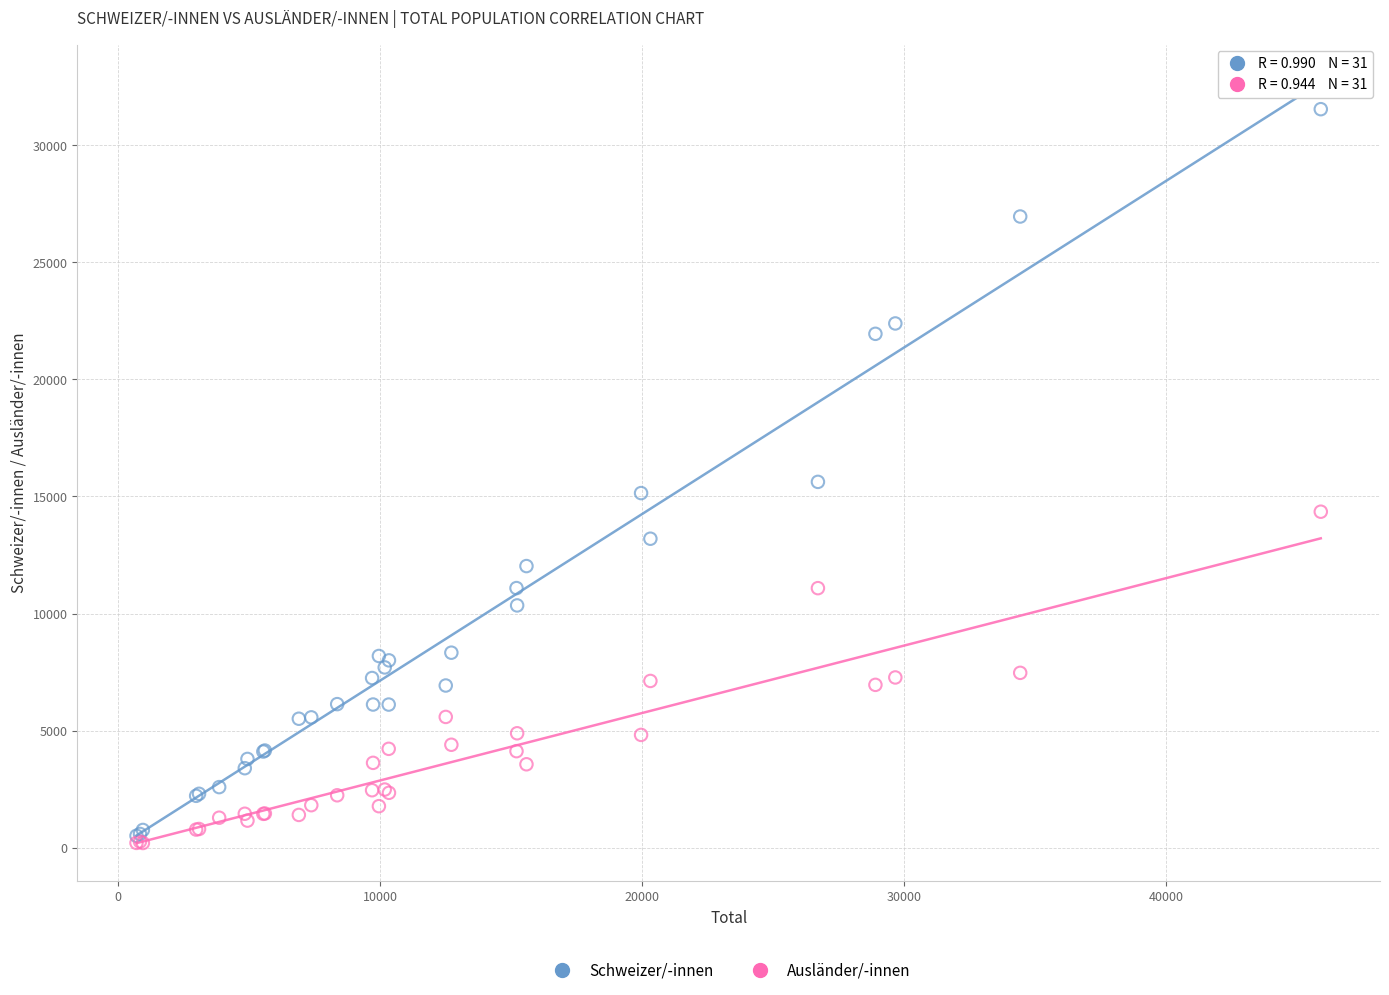

In the Schweizer/-innen series, what Y value is closest to 16023?

15622